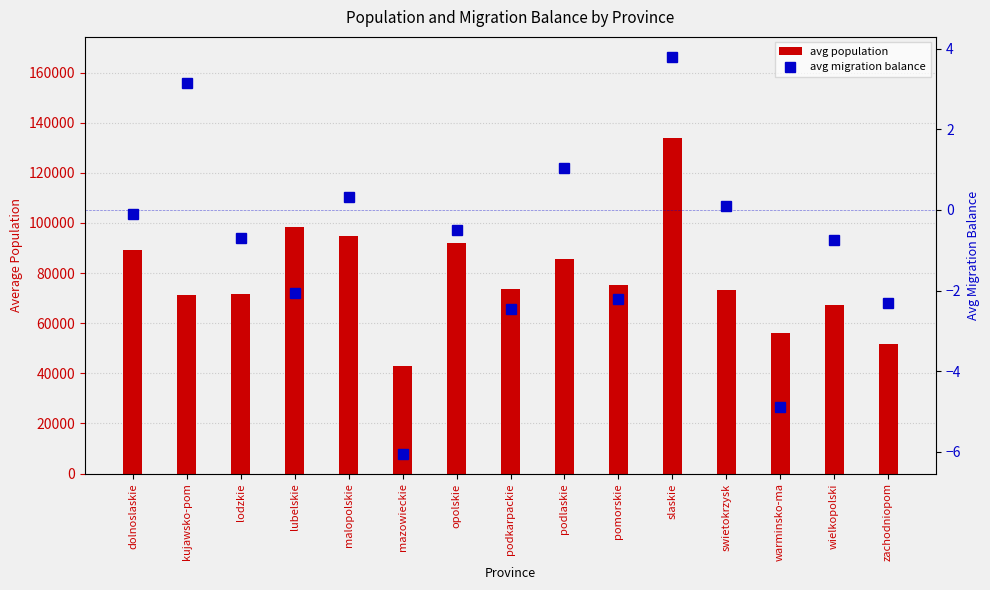

Reading left to right, transcribe all the data shown in this chart.

avg population: 89051.0	71345.2	71765.0	98279.0	94946.8	42954.5	92188.0	73499.3	85623.0	75405.3	134047.8	73127.0	56081.0	67164.0	51817.0
avg migration balance: -0.1	3.1	-0.7	-2.1	0.3	-6.0	-0.5	-2.5	1.0	-2.2	3.8	0.1	-4.9	-0.8	-2.3